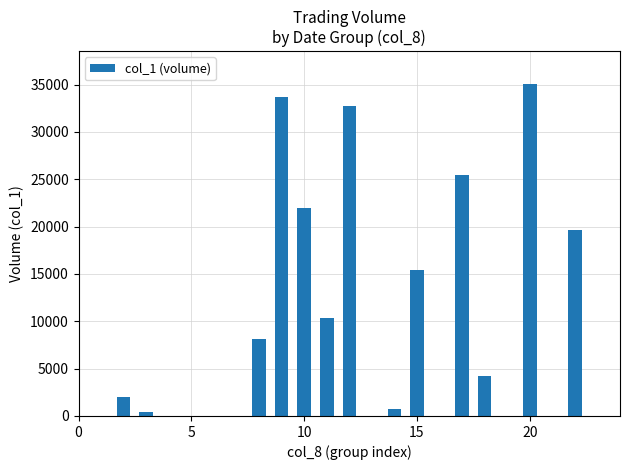

What is the difference between the second highest and minimum values?

33644